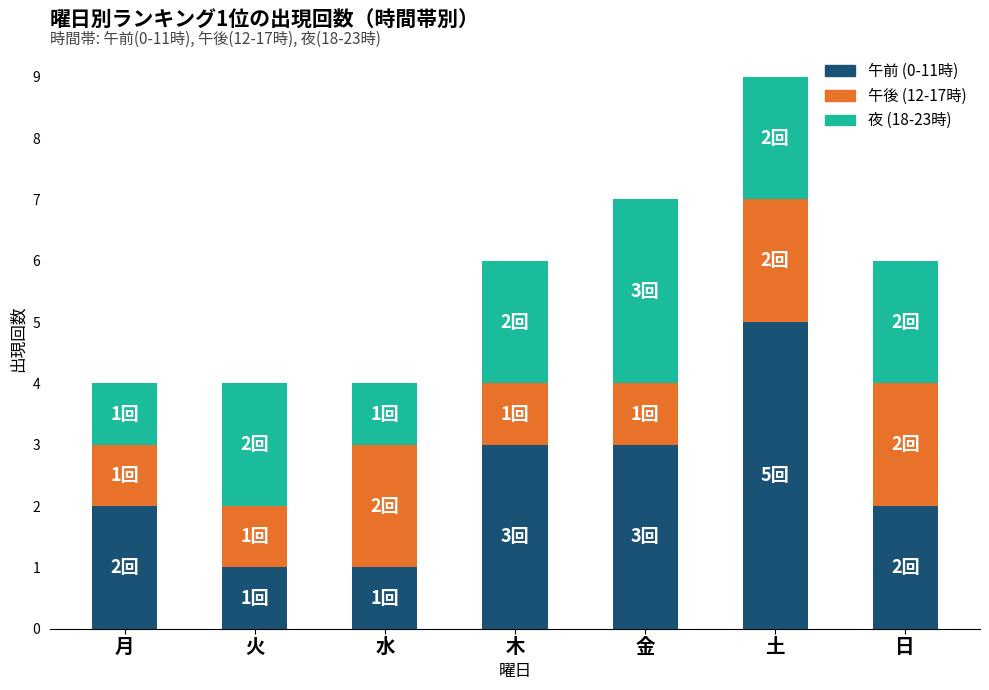

What is the sum of the 午前 (0-11時) values at 月 and 火?

3